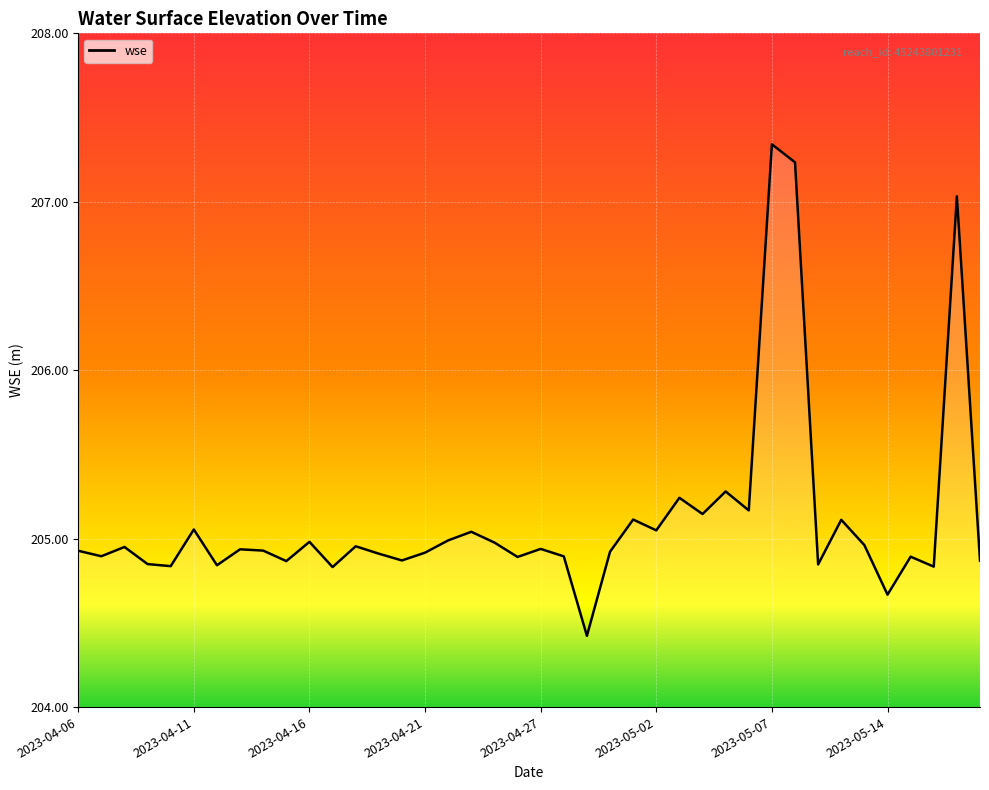

What is the difference between the maximum and minimum values?

2.9